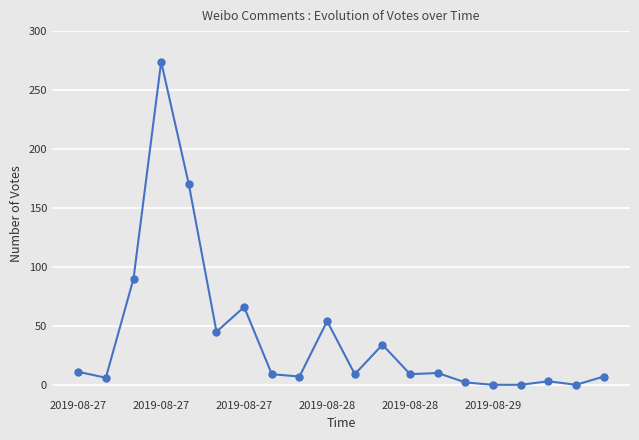

True or false: there are more than 1 points higher than both neighbors.

True